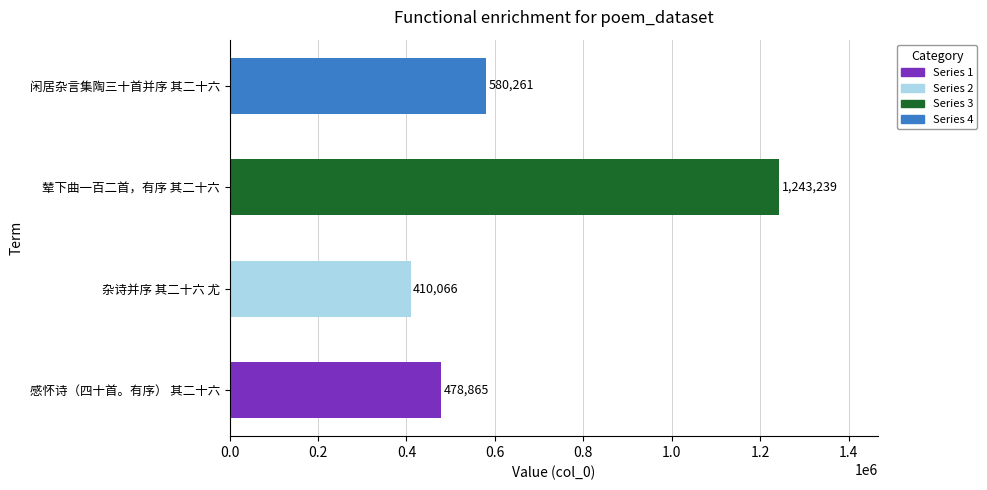

Which has a higher value, 感怀诗（四十首。有序） 其二十六 or 闲居杂言集陶三十首并序 其二十六?

闲居杂言集陶三十首并序 其二十六